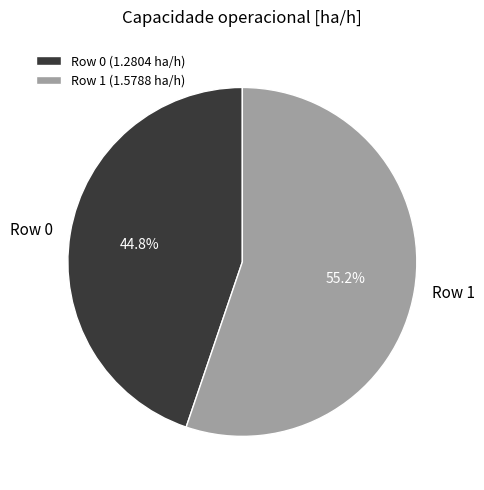

Between Row 1 and Row 0, which is larger?

Row 1